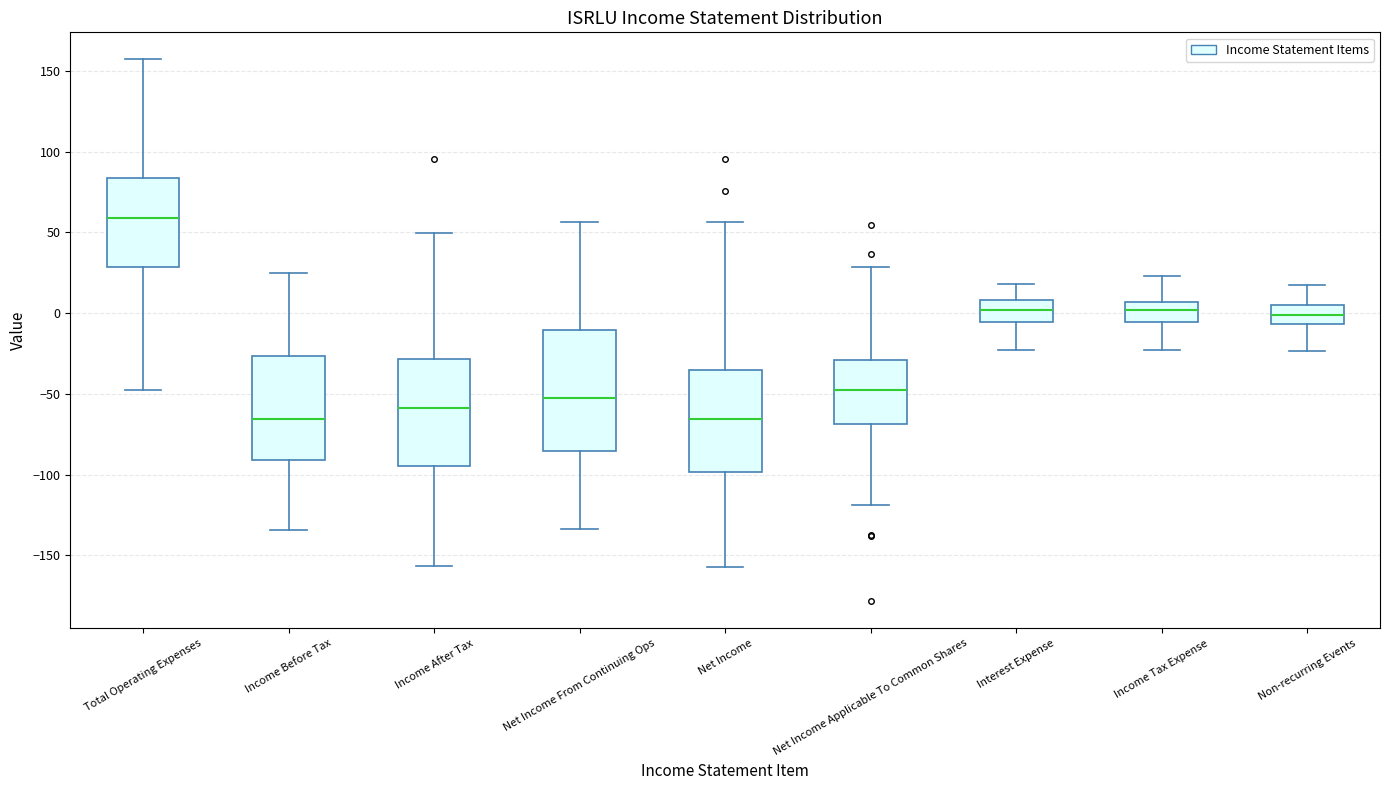

Reading left to right, read every box against the y-axis: the position of its median line, the range the box covers, and the ends of its whiskers. The values are not printed on the chart, so give them approximately, as read against the axis.

Total Operating Expenses: median 60, box 30 to 85, whiskers -50 to 155
Income Before Tax: median -65, box -90 to -25, whiskers -135 to 25
Income After Tax: median -60, box -95 to -30, whiskers -155 to 50
Net Income From Continuing Ops: median -50, box -85 to -10, whiskers -135 to 55
Net Income: median -65, box -100 to -35, whiskers -155 to 55
Net Income Applicable To Common Shares: median -45, box -70 to -30, whiskers -120 to 30
Interest Expense: median 0, box -5 to 10, whiskers -25 to 20
Income Tax Expense: median 0, box -5 to 5, whiskers -25 to 25
Non-recurring Events: median 0, box -5 to 5, whiskers -25 to 15